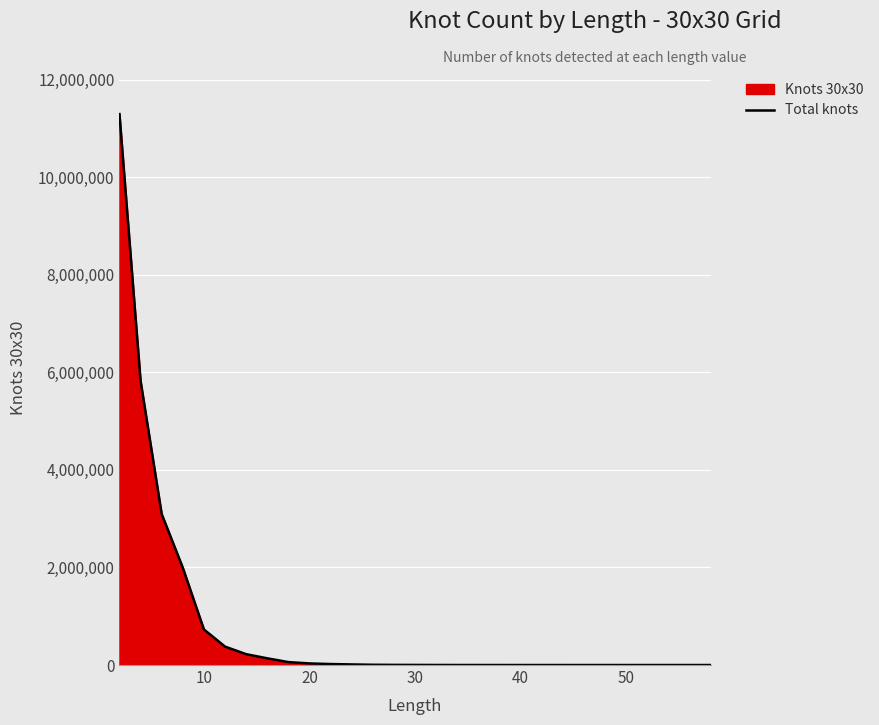

What is the difference between the maximum and minimum values?

11295309